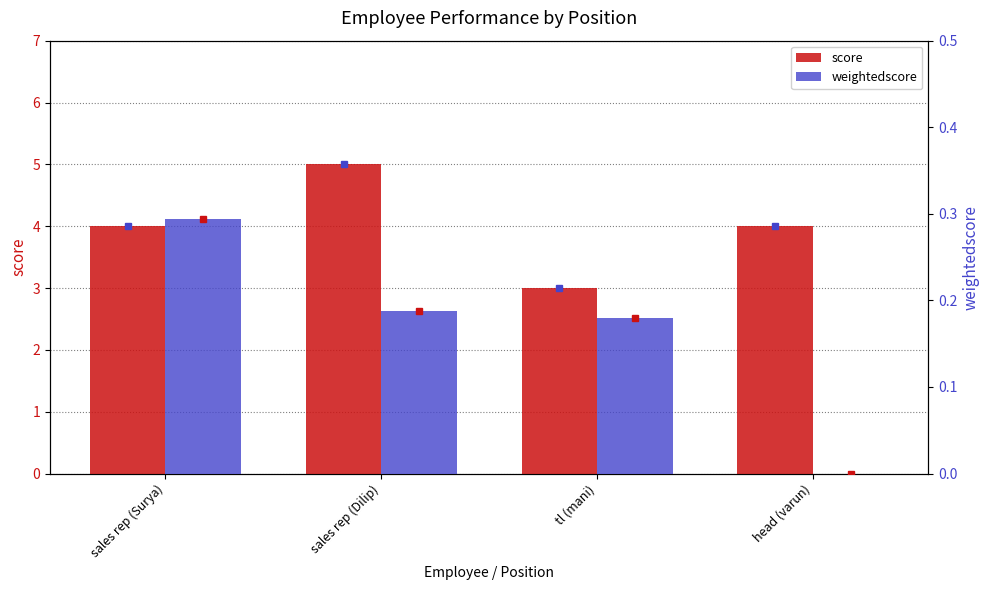

What is the lowest value of the score series?

3.0